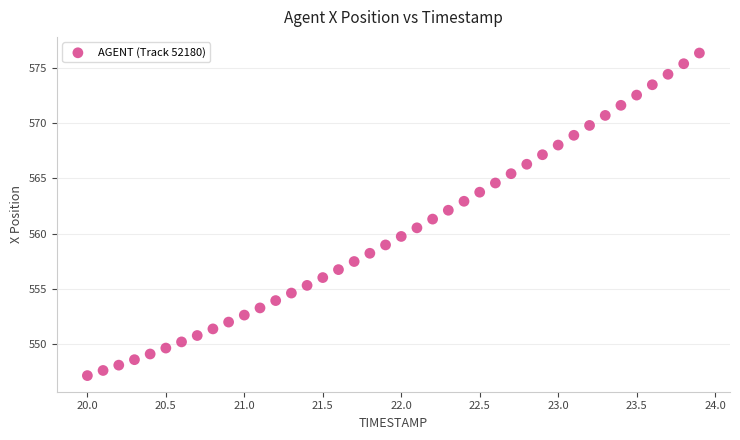

What is the range of X values (max minus min)?

3.9